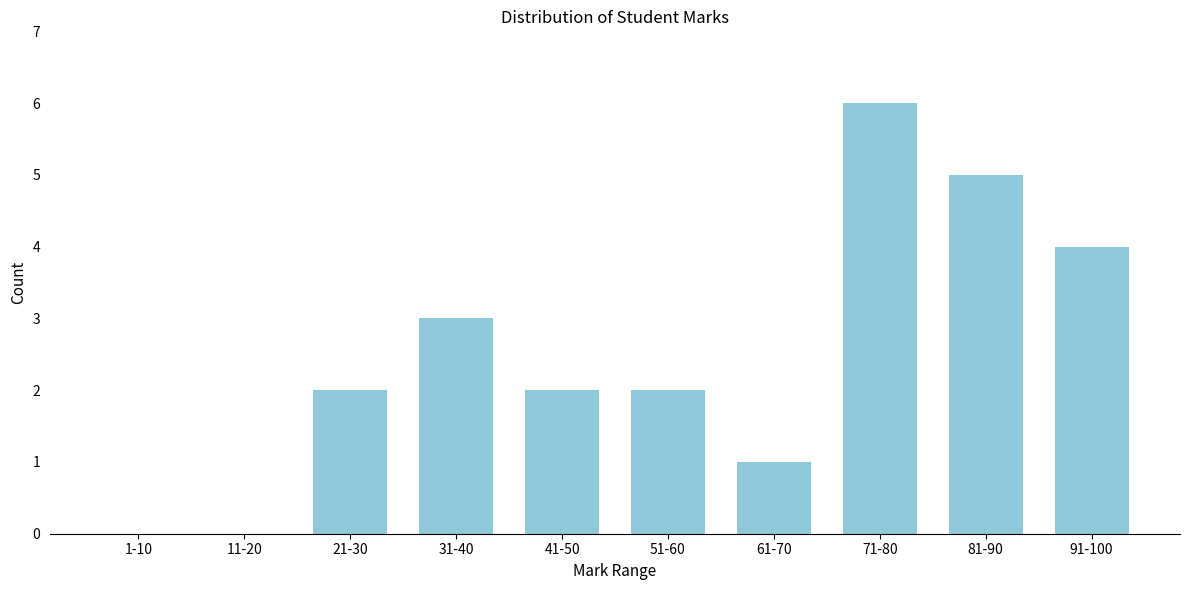

Reading left to right, extract all data points from this chart.

1-10=0	11-20=0	21-30=2	31-40=3	41-50=2	51-60=2	61-70=1	71-80=6	81-90=5	91-100=4